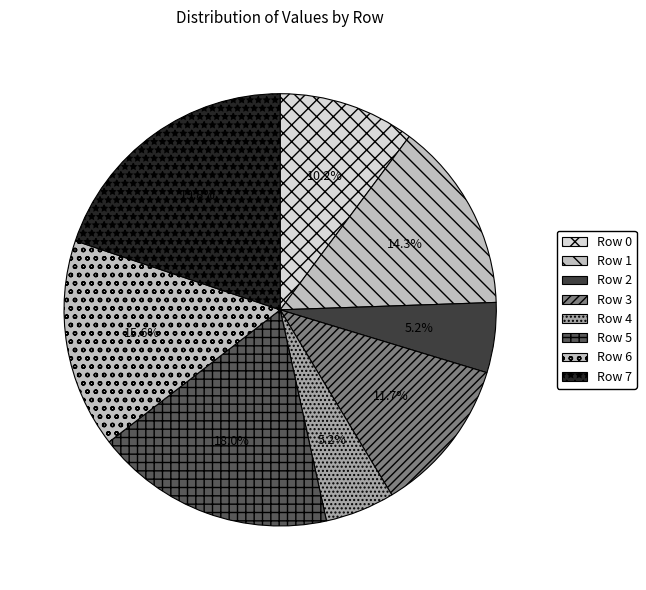

Is Row 6 the majority of the pie?

No